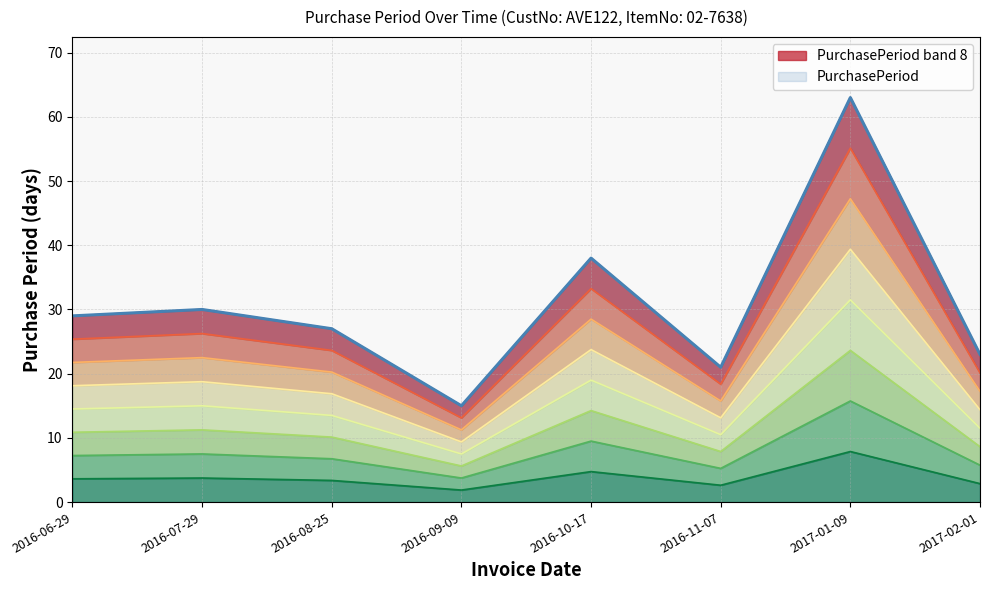

Rank the categories by value from highest to lowest.

2017-01-09, 2016-10-17, 2016-07-29, 2016-06-29, 2016-08-25, 2017-02-01, 2016-11-07, 2016-09-09